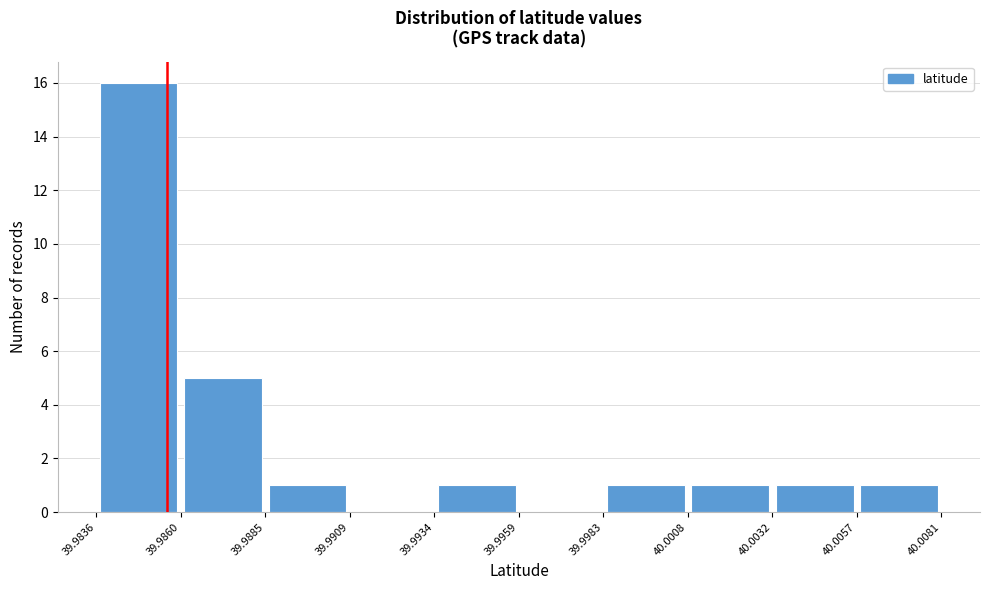

Reading left to right, transcribe this chart: for each bar, give the range it covers on the x-axis and its height. The values are not printed on the chart, so give them approximately, as read against the axis.

39.9836 to 39.9860: 16
39.9860 to 39.9885: 5
39.9885 to 39.9909: 1
39.9909 to 39.9934: 0
39.9934 to 39.9959: 1
39.9959 to 39.9983: 0
39.9983 to 40.0008: 1
40.0008 to 40.0032: 1
40.0032 to 40.0057: 1
40.0057 to 40.0081: 1